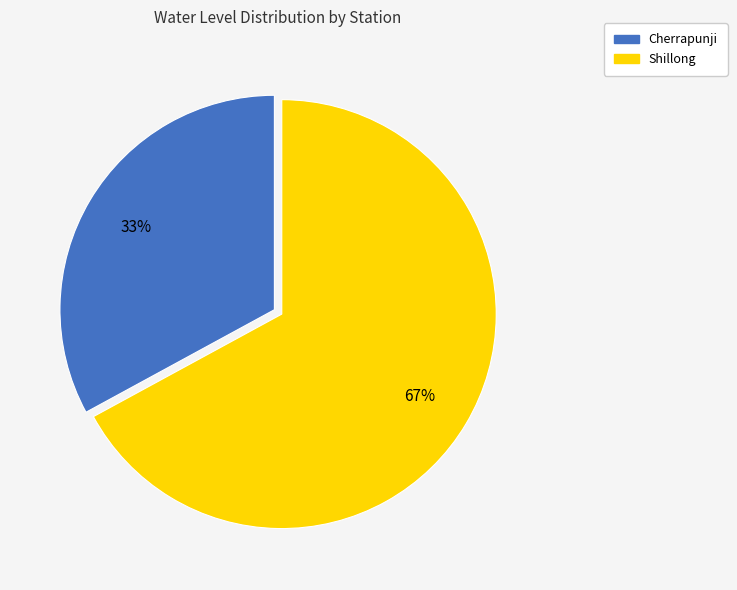

Count the number of slices in the pie.

2